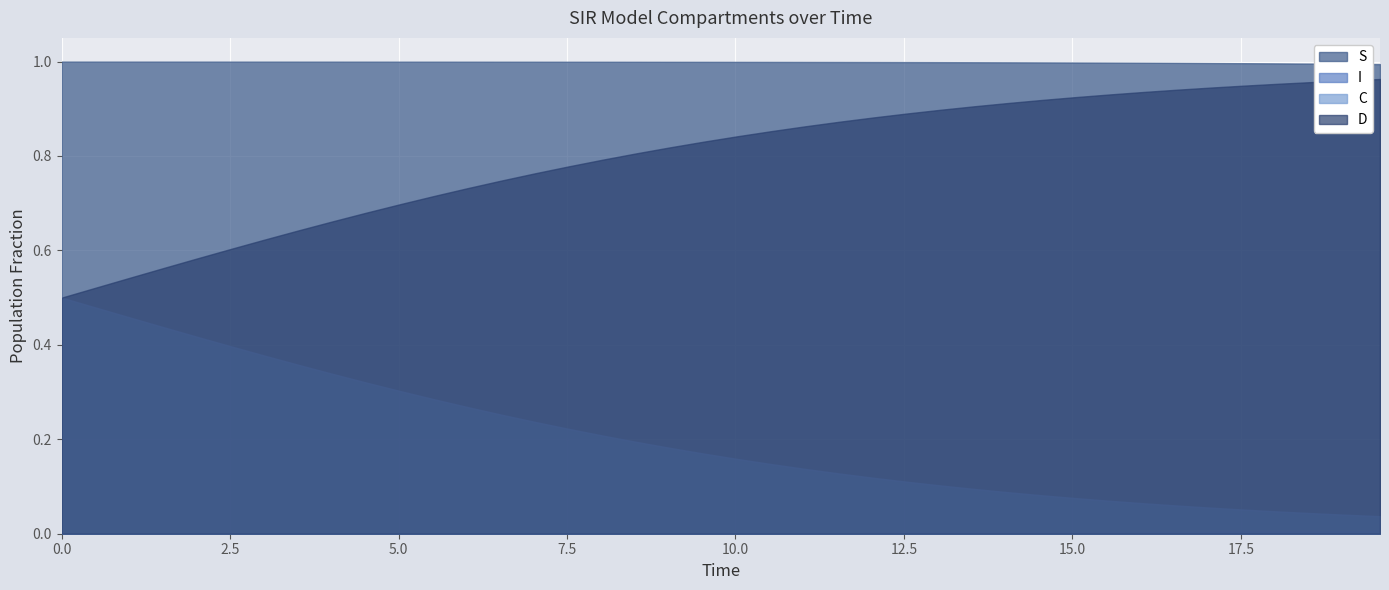

What is the sum of all D values?

31.9